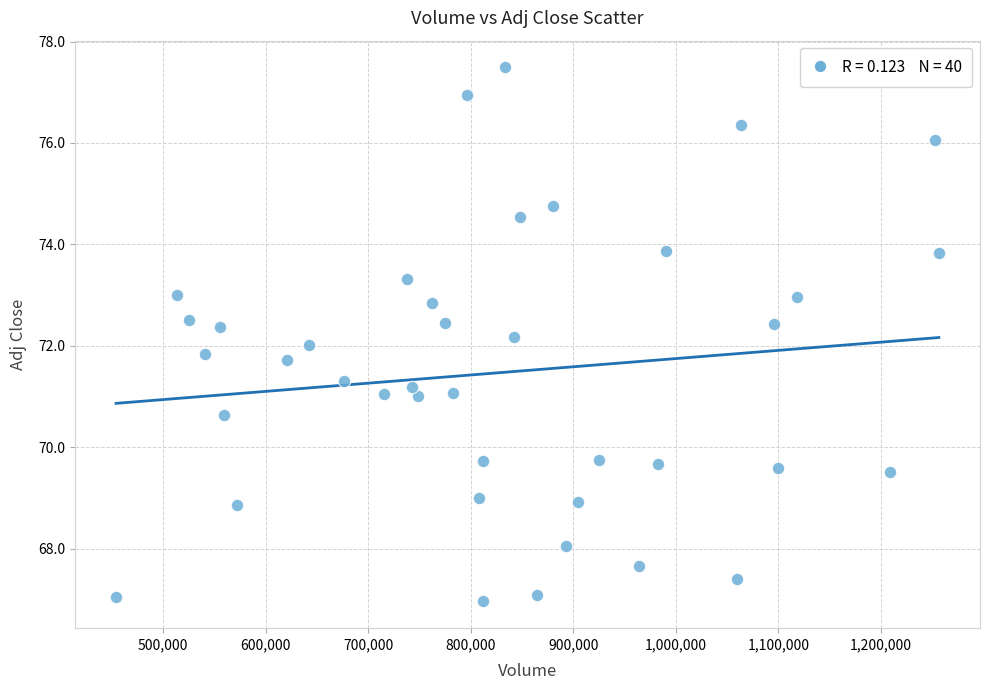

What is the range of X values (max minus min)?

802197.0